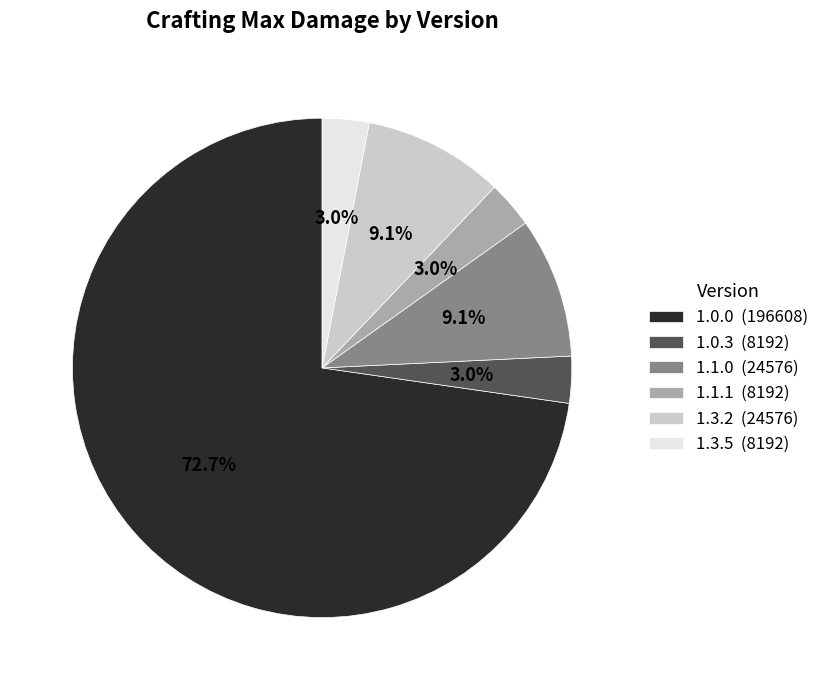

Which has a higher value, 1.3.5 (8192) or 1.3.2 (24576)?

1.3.2 (24576)